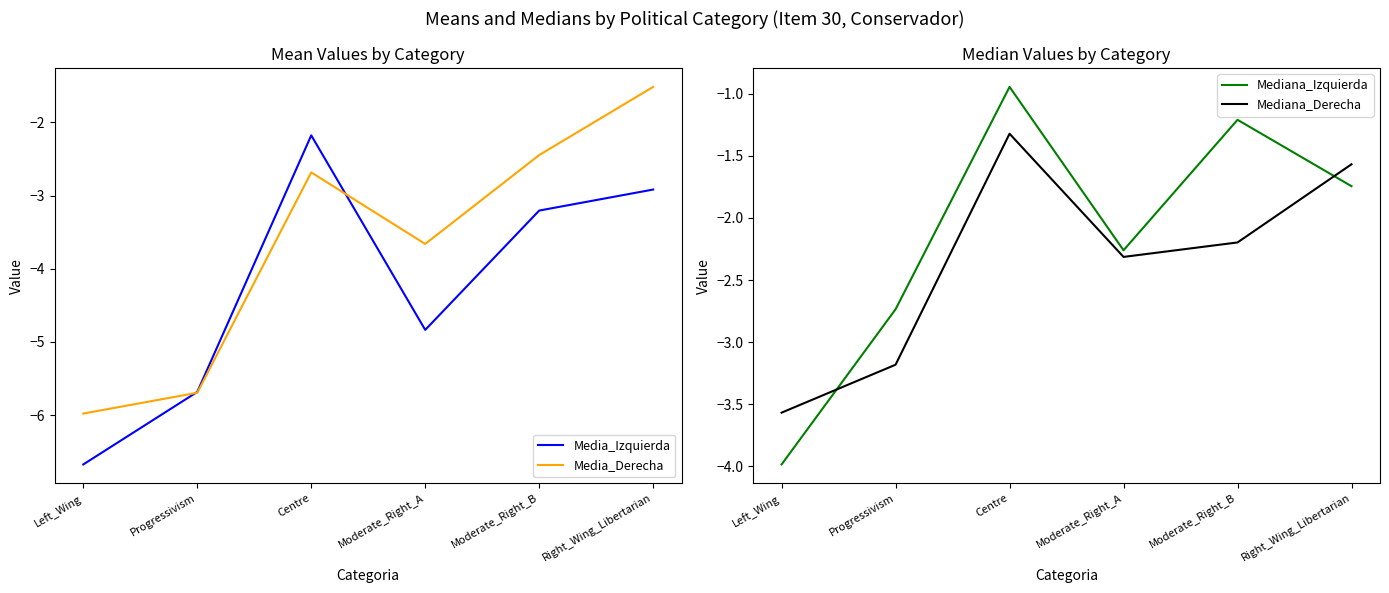

Reading right to left, what are all the values shown in this chart?

Media_Izquierda: Right_Wing_Libertarian=-2.9	Moderate_Right_B=-3.2	Moderate_Right_A=-4.8	Centre=-2.2	Progressivism=-5.7	Left_Wing=-6.7
Media_Derecha: Right_Wing_Libertarian=-1.5	Moderate_Right_B=-2.4	Moderate_Right_A=-3.7	Centre=-2.7	Progressivism=-5.7	Left_Wing=-6.0
Mediana_Izquierda: Right_Wing_Libertarian=-1.7	Moderate_Right_B=-1.2	Moderate_Right_A=-2.3	Centre=-0.9	Progressivism=-2.7	Left_Wing=-4.0
Mediana_Derecha: Right_Wing_Libertarian=-1.6	Moderate_Right_B=-2.2	Moderate_Right_A=-2.3	Centre=-1.3	Progressivism=-3.2	Left_Wing=-3.6